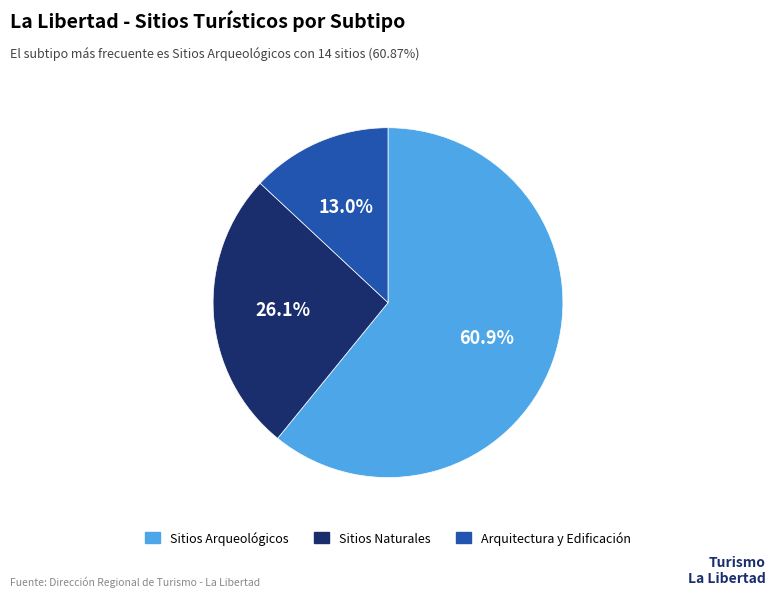

How many segments does this pie chart have?

3